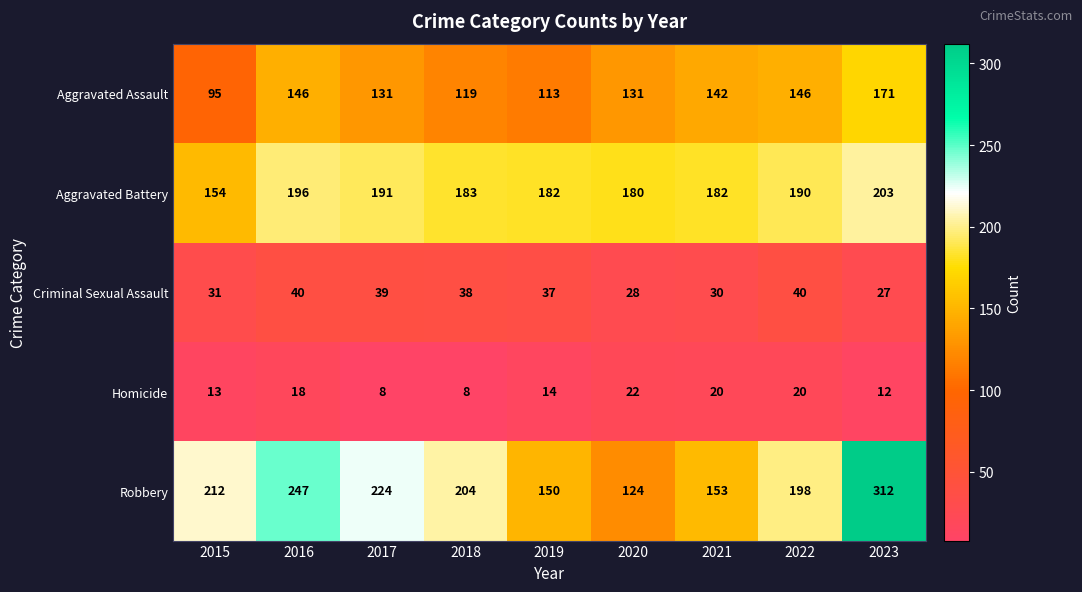

What is the difference between the Criminal Sexual Assault values at 2019 and 2015?

6